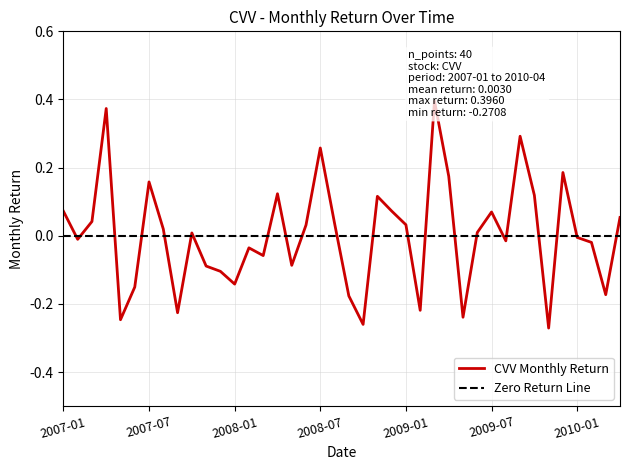

At which category does the data reach its first local peak?

2007-04